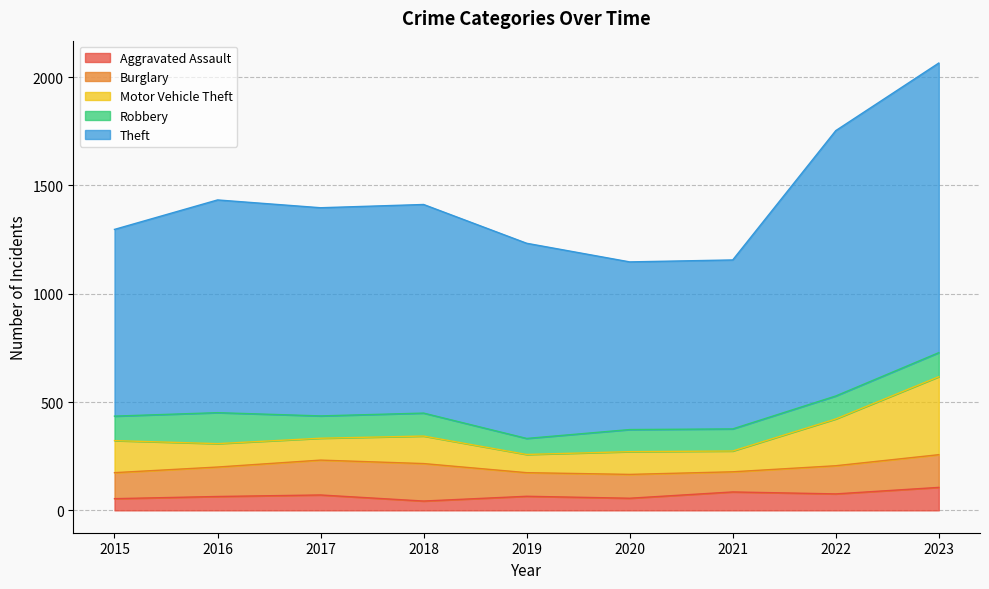

What is the minimum value for Motor Vehicle Theft?

84